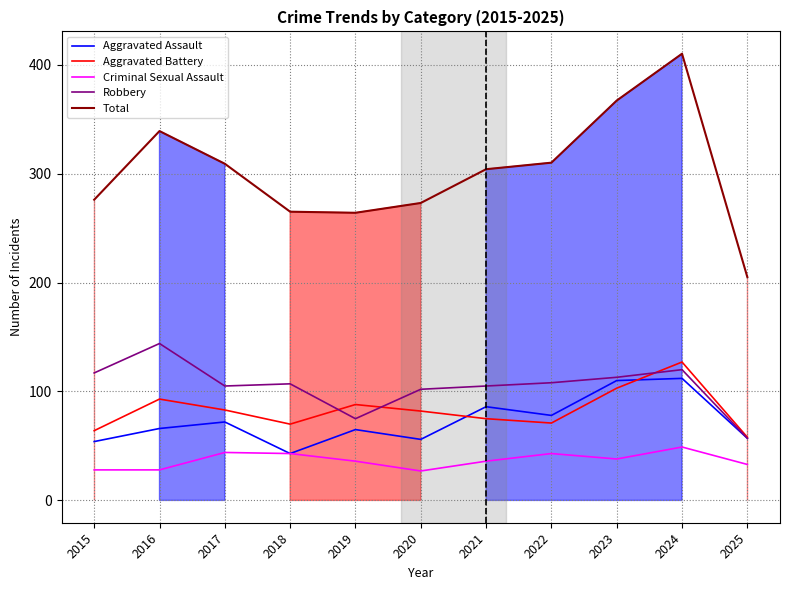

What is the average value of the Robbery series?

105